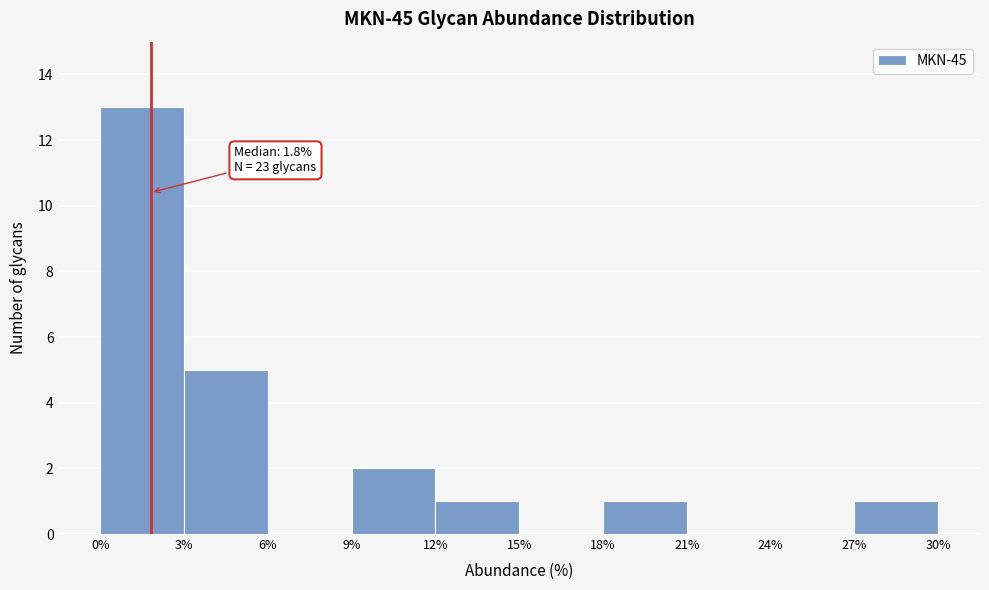

Over which range of the x-axis is the bar tallest?

0% to 3%